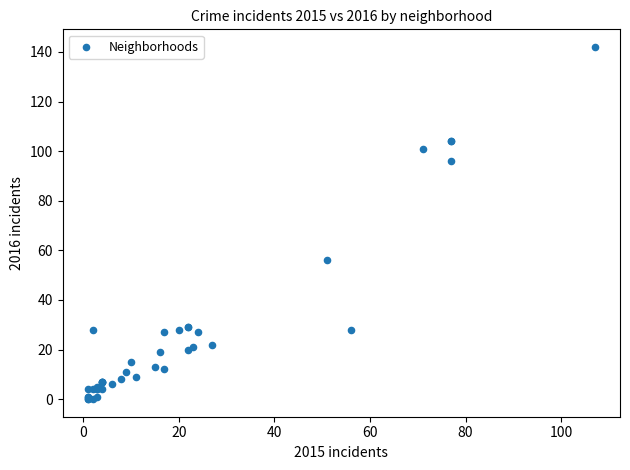

What Y value in the scatter plot is closest to 71?

56